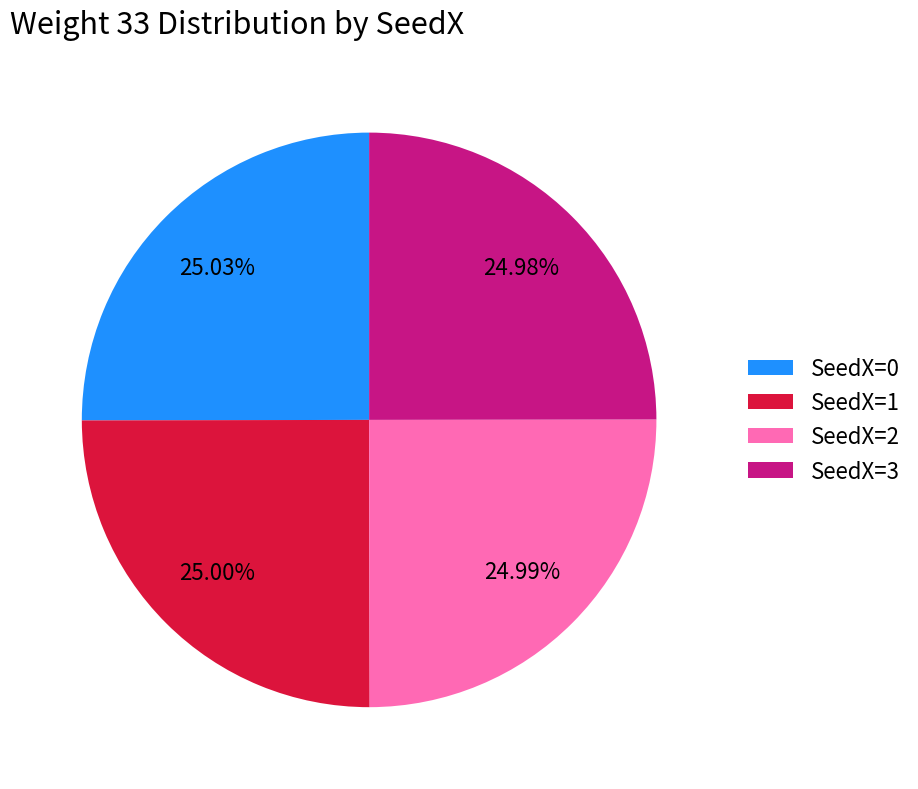

Does SeedX=0 account for over 50% of the chart?

No